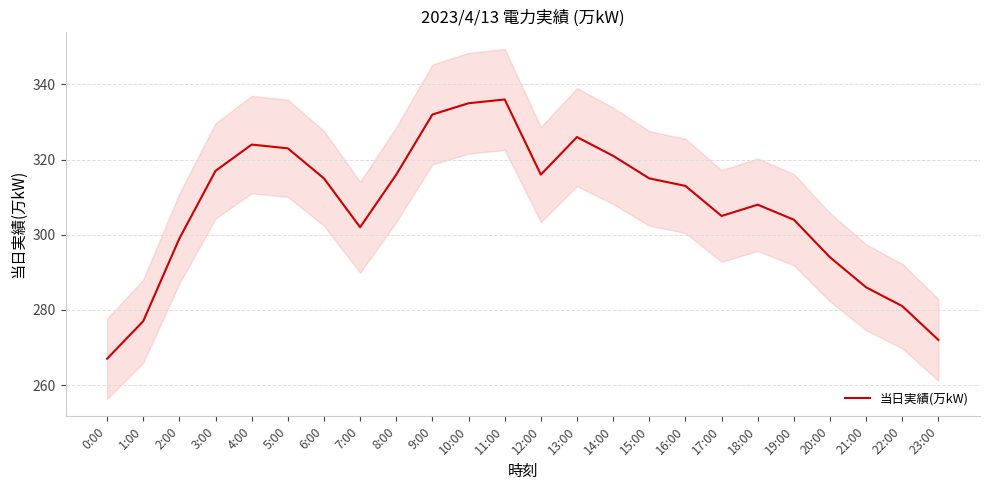

Approximately how many times larger is the value at 11:00 compared to 15:00?

1.1